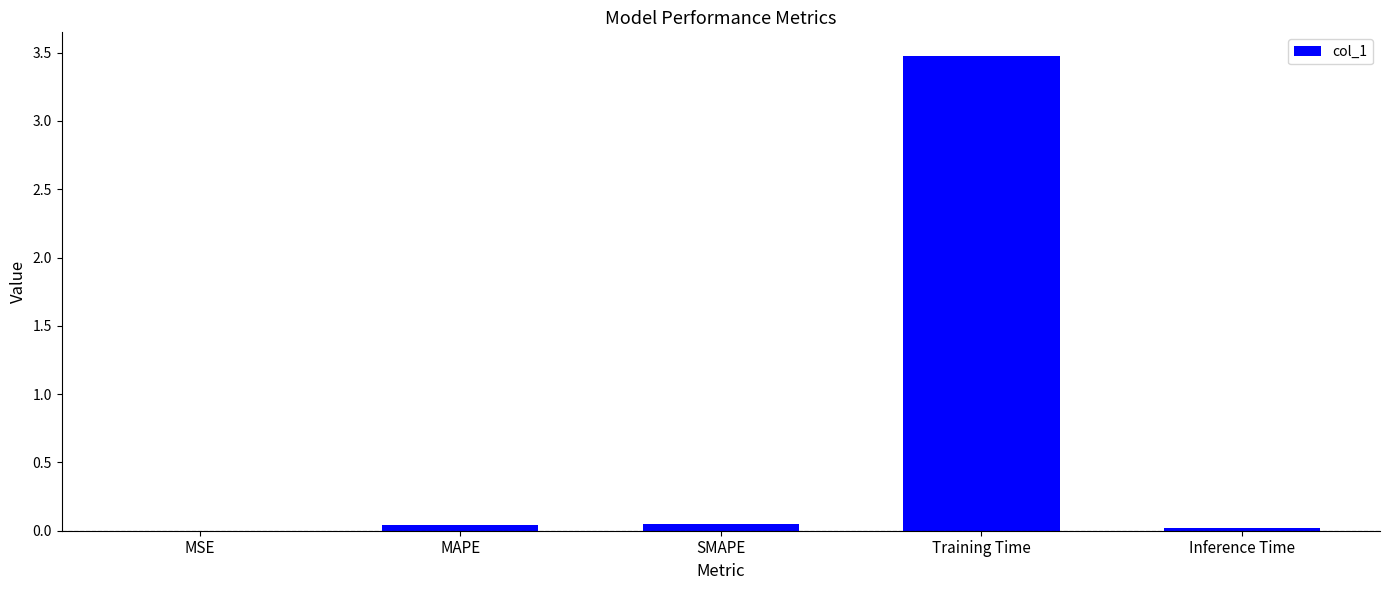

Which label corresponds to the largest value in the chart?

Training Time